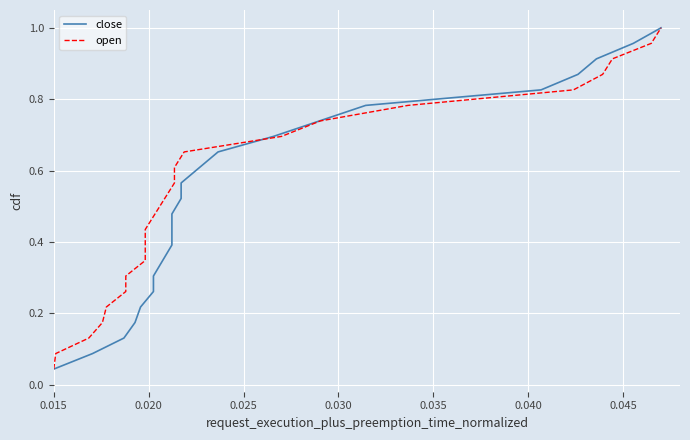

Is this an area chart (filled region under the line)?

No